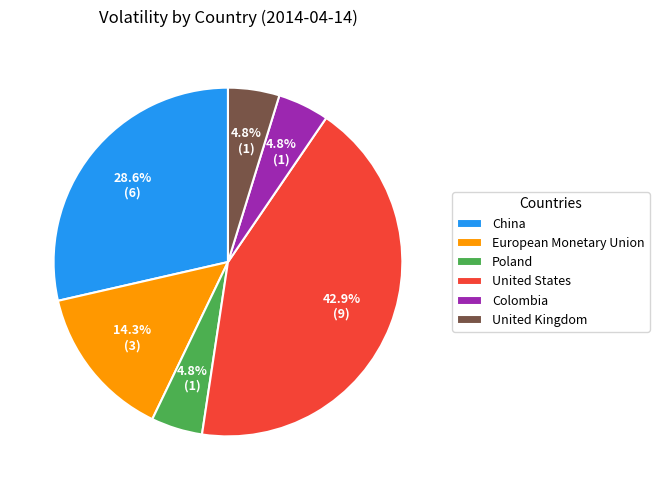

To the nearest percent, what is the combined percentage of European Monetary Union and Colombia?

19%